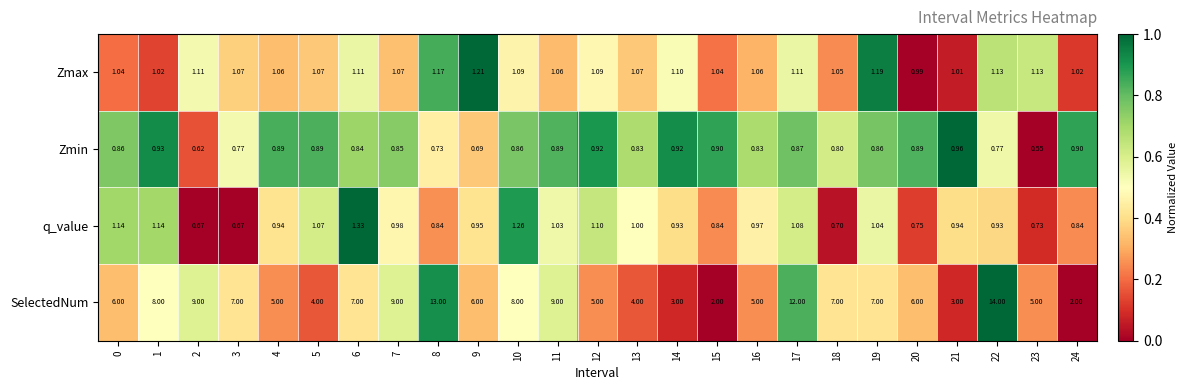

At 22, list the series in order from smallest to largest.

Zmin, q_value, Zmax, SelectedNum